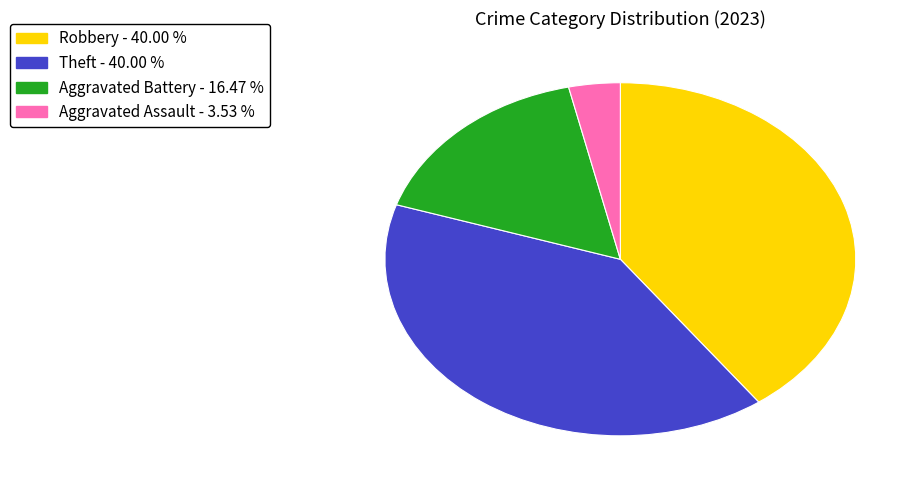

Is there a majority slice in this chart?

No